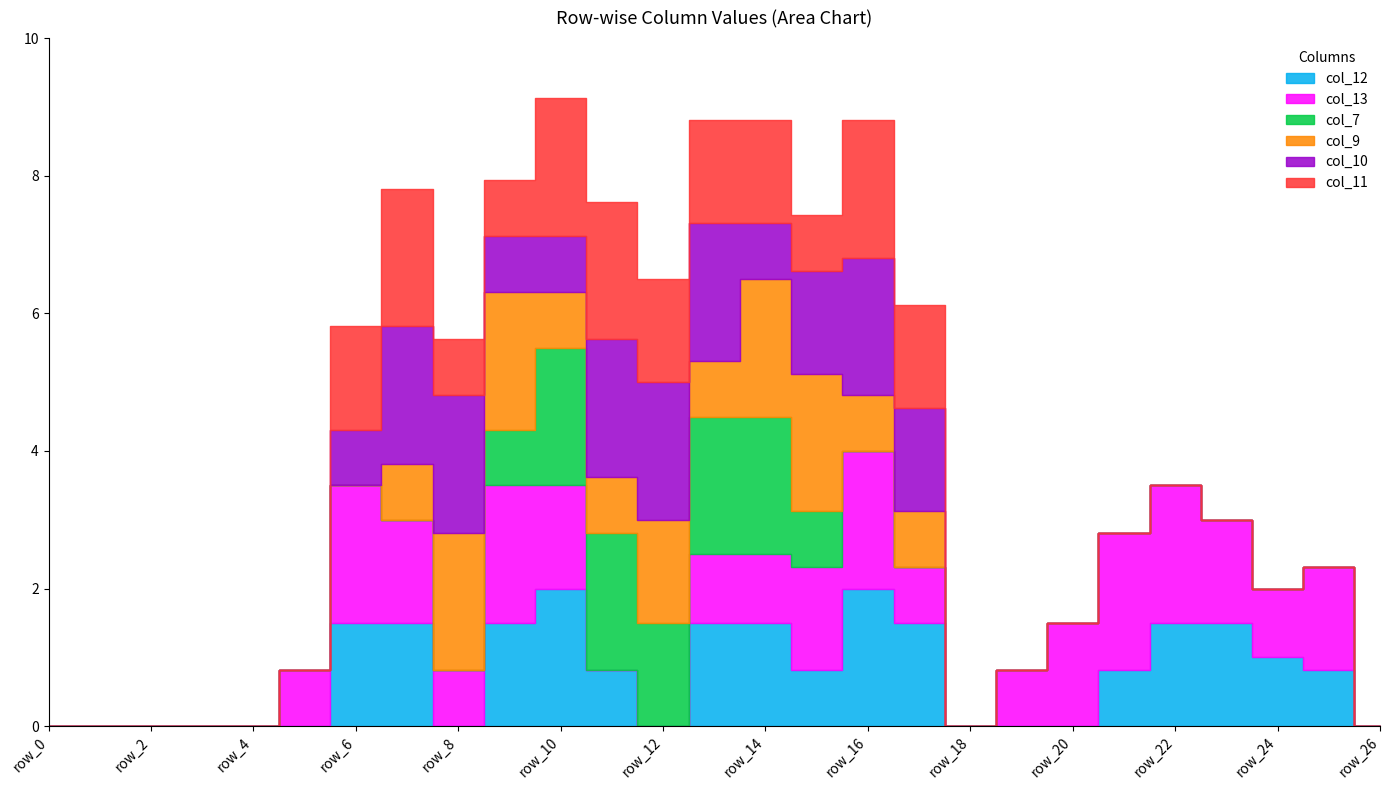

Is it true that col_9 equals 0.0 at row_6?

True